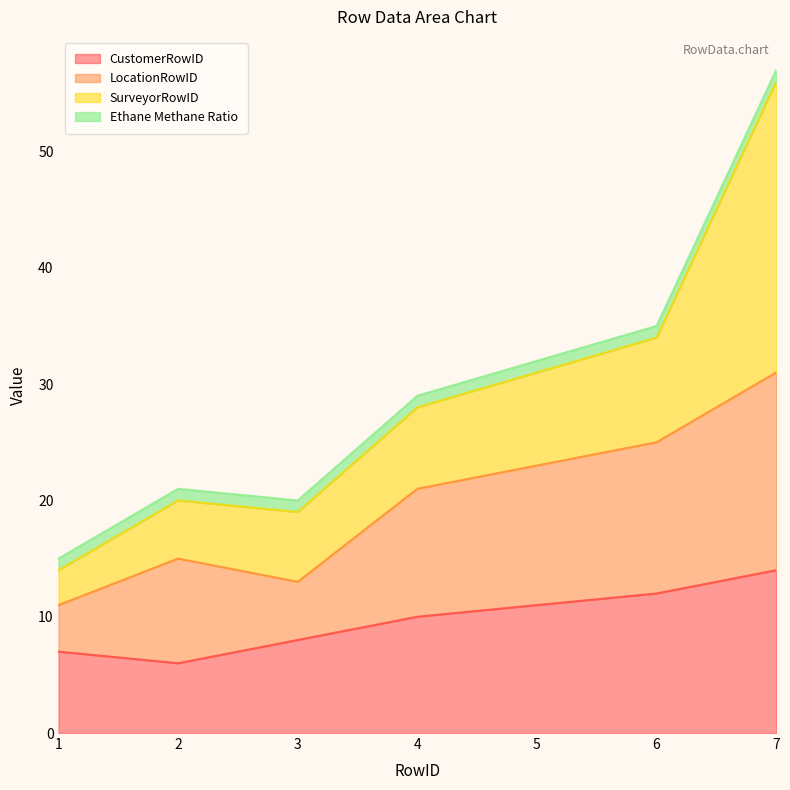

Does the chart have visible grid lines?

No